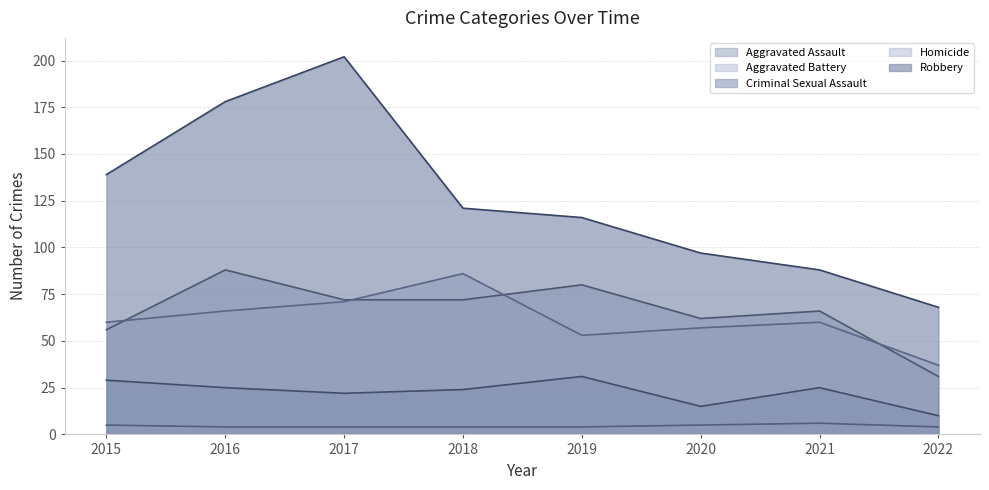

Does the chart display data point markers on the line(s)?

No